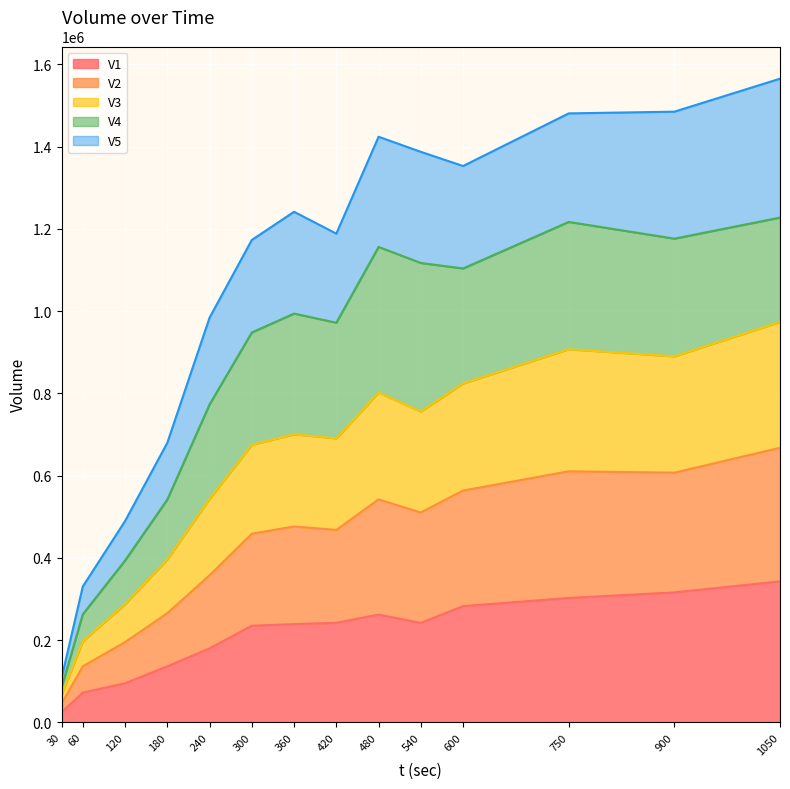

What is the total value across all series at 540?

1387050